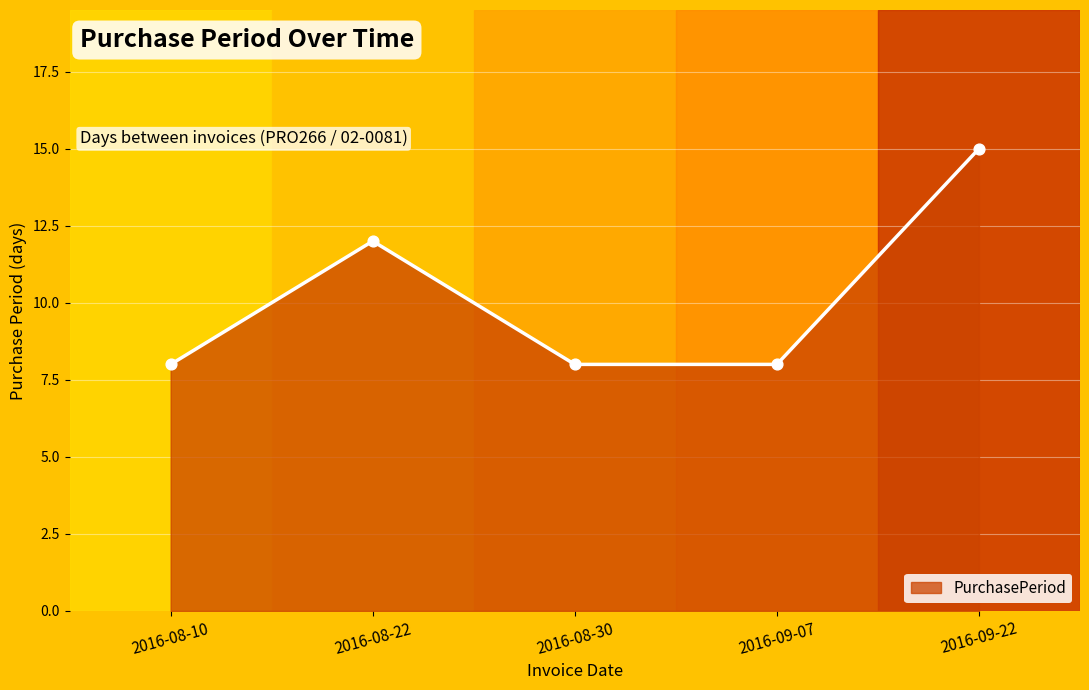

What is the ratio of the value at 2016-09-22 to the value at 2016-08-10?

1.9